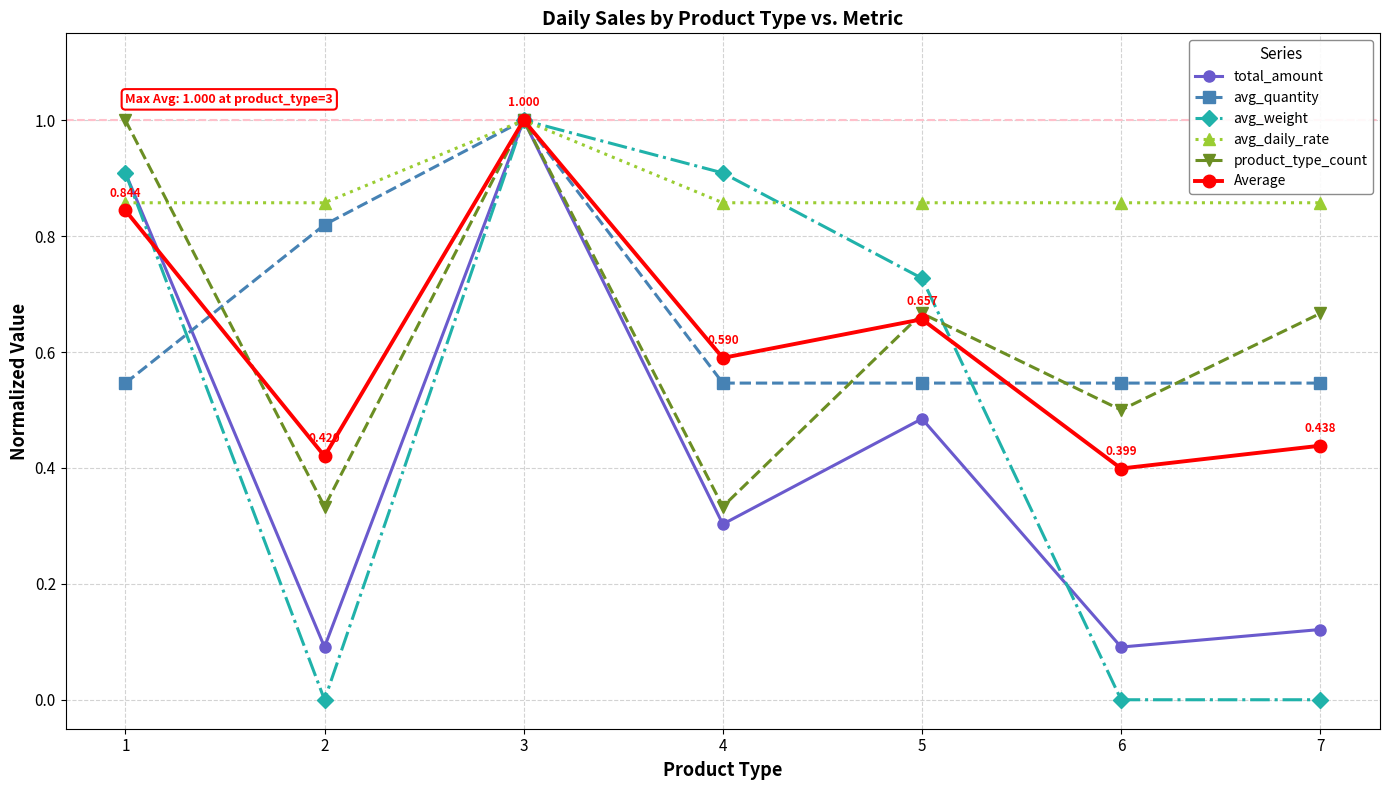

Which series has the largest total across all categories?

avg_daily_rate